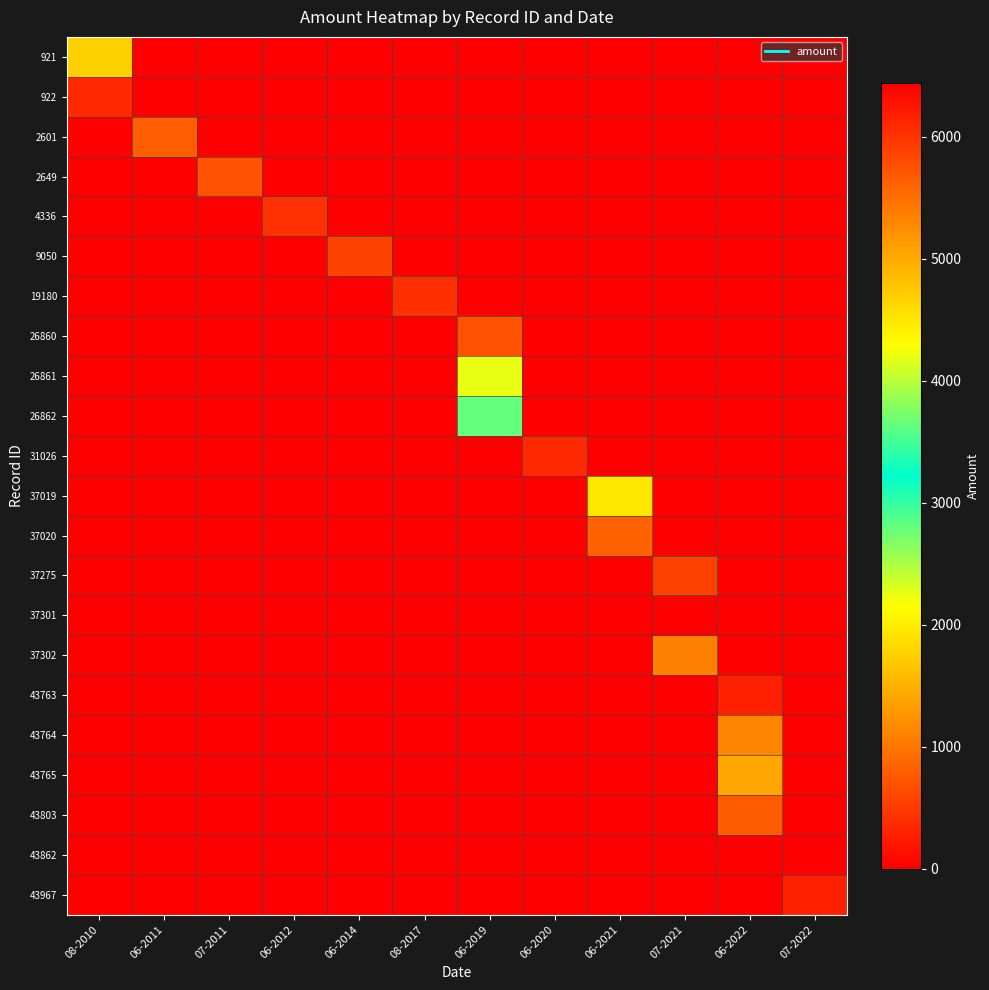

Reading right to left, list all the values displayed in this chart.

921: 07-2022=0	06-2022=0	07-2021=0	06-2021=0	06-2020=0	06-2019=0	08-2017=0	06-2014=0	06-2012=0	07-2011=0	06-2011=0	08-2010=1750
922: 07-2022=0	06-2022=0	07-2021=0	06-2021=0	06-2020=0	06-2019=0	08-2017=0	06-2014=0	06-2012=0	07-2011=0	06-2011=0	08-2010=350
2601: 07-2022=0	06-2022=0	07-2021=0	06-2021=0	06-2020=0	06-2019=0	08-2017=0	06-2014=0	06-2012=0	07-2011=0	06-2011=800	08-2010=0
2649: 07-2022=0	06-2022=0	07-2021=0	06-2021=0	06-2020=0	06-2019=0	08-2017=0	06-2014=0	06-2012=0	07-2011=700	06-2011=0	08-2010=0
4336: 07-2022=0	06-2022=0	07-2021=0	06-2021=0	06-2020=0	06-2019=0	08-2017=0	06-2014=0	06-2012=420	07-2011=0	06-2011=0	08-2010=0
9050: 07-2022=0	06-2022=0	07-2021=0	06-2021=0	06-2020=0	06-2019=0	08-2017=0	06-2014=564	06-2012=0	07-2011=0	06-2011=0	08-2010=0
19180: 07-2022=0	06-2022=0	07-2021=0	06-2021=0	06-2020=0	06-2019=0	08-2017=405	06-2014=0	06-2012=0	07-2011=0	06-2011=0	08-2010=0
26860: 07-2022=0	06-2022=0	07-2021=0	06-2021=0	06-2020=0	06-2019=700	08-2017=0	06-2014=0	06-2012=0	07-2011=0	06-2011=0	08-2010=0
26861: 07-2022=0	06-2022=0	07-2021=0	06-2021=0	06-2020=0	06-2019=4200	08-2017=0	06-2014=0	06-2012=0	07-2011=0	06-2011=0	08-2010=0
26862: 07-2022=0	06-2022=0	07-2021=0	06-2021=0	06-2020=0	06-2019=2800	08-2017=0	06-2014=0	06-2012=0	07-2011=0	06-2011=0	08-2010=0
31026: 07-2022=0	06-2022=0	07-2021=0	06-2021=0	06-2020=360	06-2019=0	08-2017=0	06-2014=0	06-2012=0	07-2011=0	06-2011=0	08-2010=0
37019: 07-2022=0	06-2022=0	07-2021=0	06-2021=1960	06-2020=0	06-2019=0	08-2017=0	06-2014=0	06-2012=0	07-2011=0	06-2011=0	08-2010=0
37020: 07-2022=0	06-2022=0	07-2021=0	06-2021=840	06-2020=0	06-2019=0	08-2017=0	06-2014=0	06-2012=0	07-2011=0	06-2011=0	08-2010=0
37275: 07-2022=0	06-2022=0	07-2021=560	06-2021=0	06-2020=0	06-2019=0	08-2017=0	06-2014=0	06-2012=0	07-2011=0	06-2011=0	08-2010=0
37301: 07-2022=0	06-2022=0	07-2021=12	06-2021=0	06-2020=0	06-2019=0	08-2017=0	06-2014=0	06-2012=0	07-2011=0	06-2011=0	08-2010=0
37302: 07-2022=0	06-2022=0	07-2021=1080	06-2021=0	06-2020=0	06-2019=0	08-2017=0	06-2014=0	06-2012=0	07-2011=0	06-2011=0	08-2010=0
43763: 07-2022=0	06-2022=280	07-2021=0	06-2021=0	06-2020=0	06-2019=0	08-2017=0	06-2014=0	06-2012=0	07-2011=0	06-2011=0	08-2010=0
43764: 07-2022=0	06-2022=1120	07-2021=0	06-2021=0	06-2020=0	06-2019=0	08-2017=0	06-2014=0	06-2012=0	07-2011=0	06-2011=0	08-2010=0
43765: 07-2022=0	06-2022=1400	07-2021=0	06-2021=0	06-2020=0	06-2019=0	08-2017=0	06-2014=0	06-2012=0	07-2011=0	06-2011=0	08-2010=0
43803: 07-2022=0	06-2022=768	07-2021=0	06-2021=0	06-2020=0	06-2019=0	08-2017=0	06-2014=0	06-2012=0	07-2011=0	06-2011=0	08-2010=0
43862: 07-2022=0	06-2022=6440	07-2021=0	06-2021=0	06-2020=0	06-2019=0	08-2017=0	06-2014=0	06-2012=0	07-2011=0	06-2011=0	08-2010=0
43967: 07-2022=280	06-2022=0	07-2021=0	06-2021=0	06-2020=0	06-2019=0	08-2017=0	06-2014=0	06-2012=0	07-2011=0	06-2011=0	08-2010=0